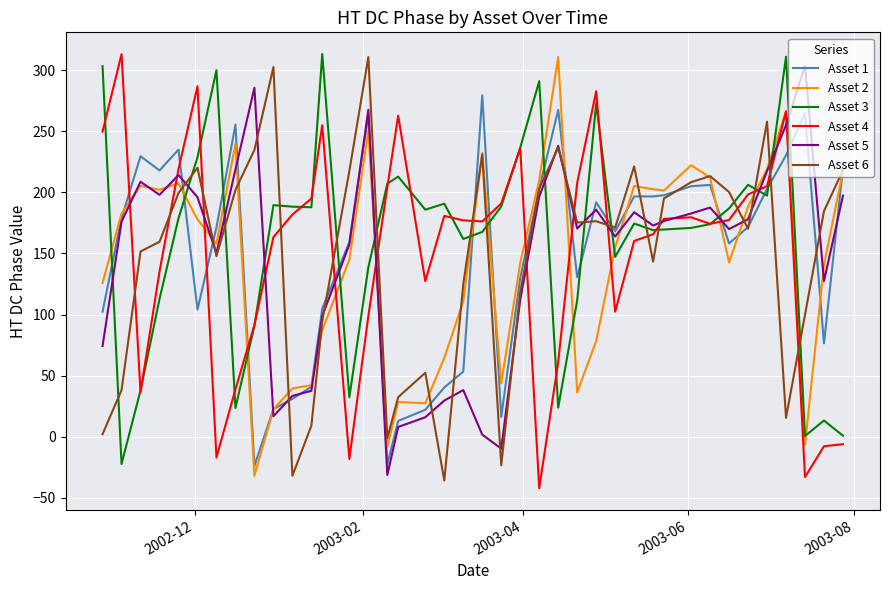

What is the smallest value displayed?

-42.1